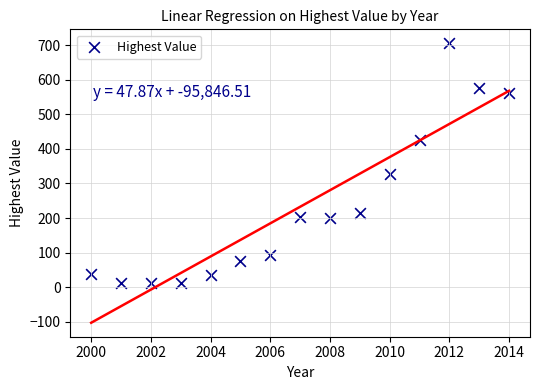

What is the range of Y values (max minus min)?

692.6